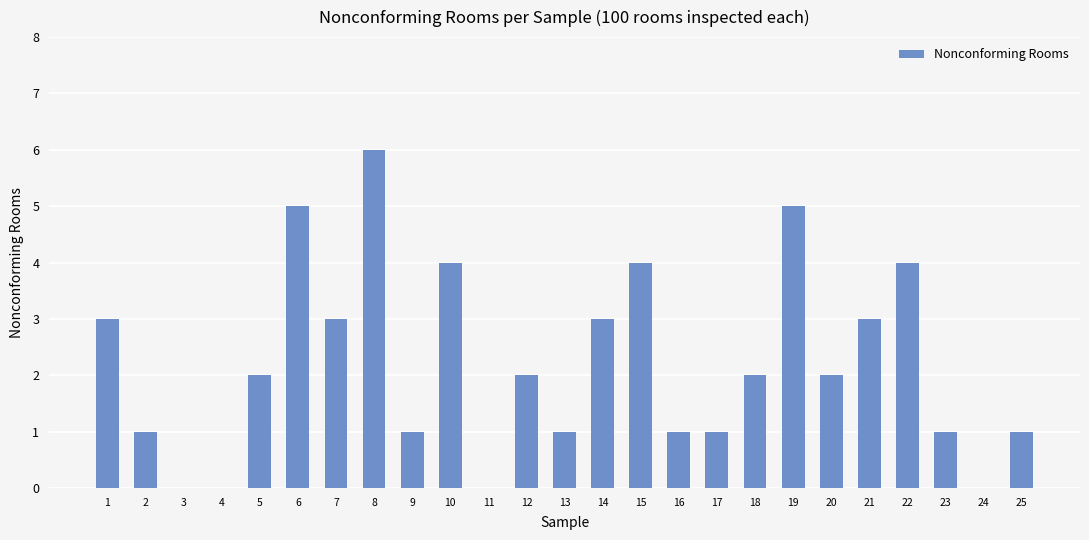

At which label does the data first exceed 2?

1